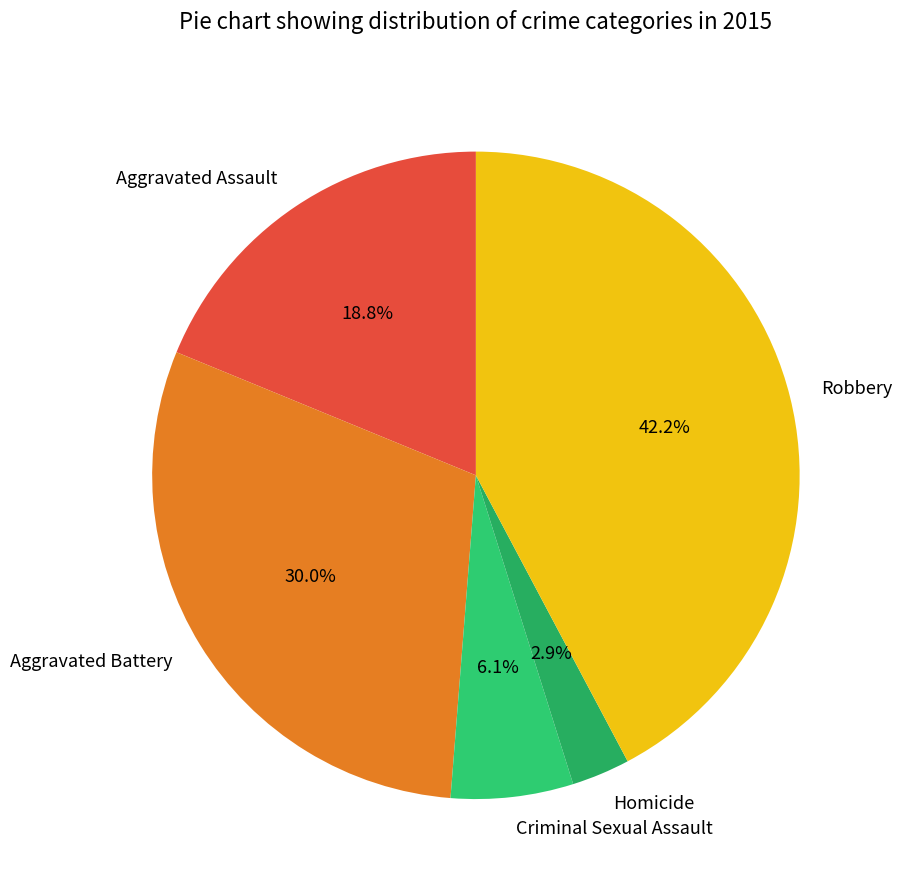

The Criminal Sexual Assault slice represents 1% of the pie. True or false?

False